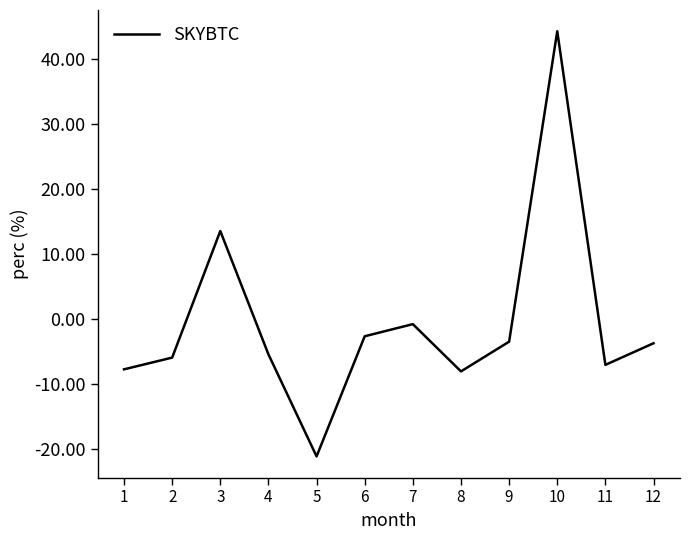

Which has a higher value, 3 or 5?

3